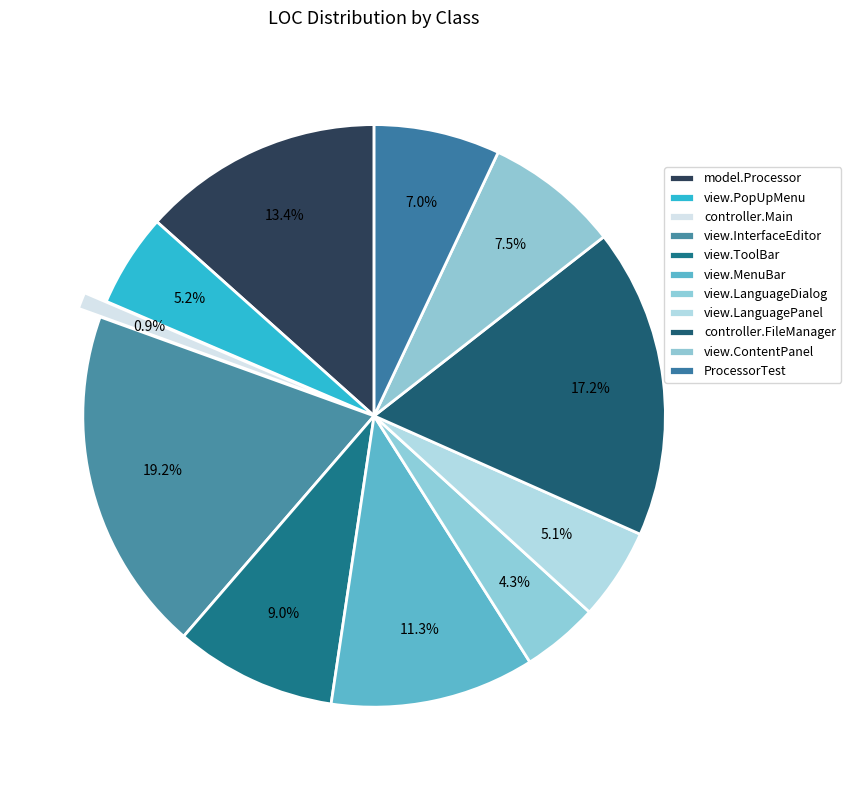

Which slice is the largest?

view.InterfaceEditor